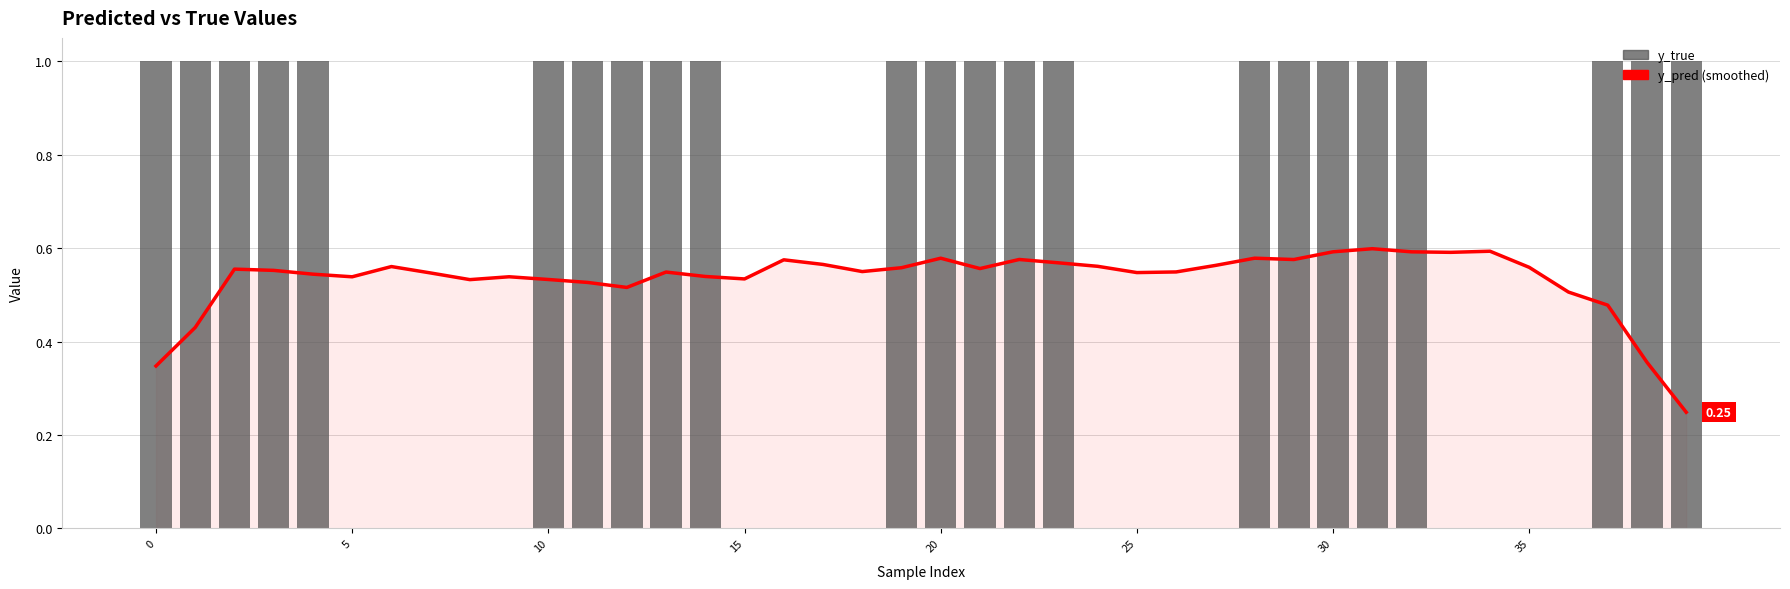

Does the chart contain any negative values?

No